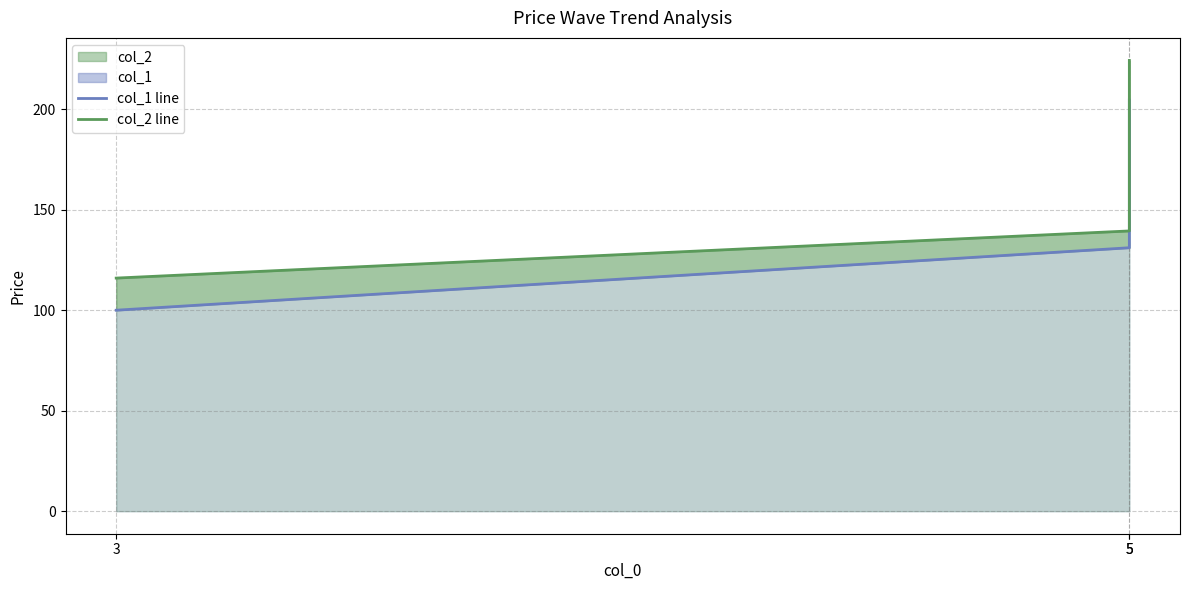

The col_2 line series shows 185.3 at 3. True or false?

False